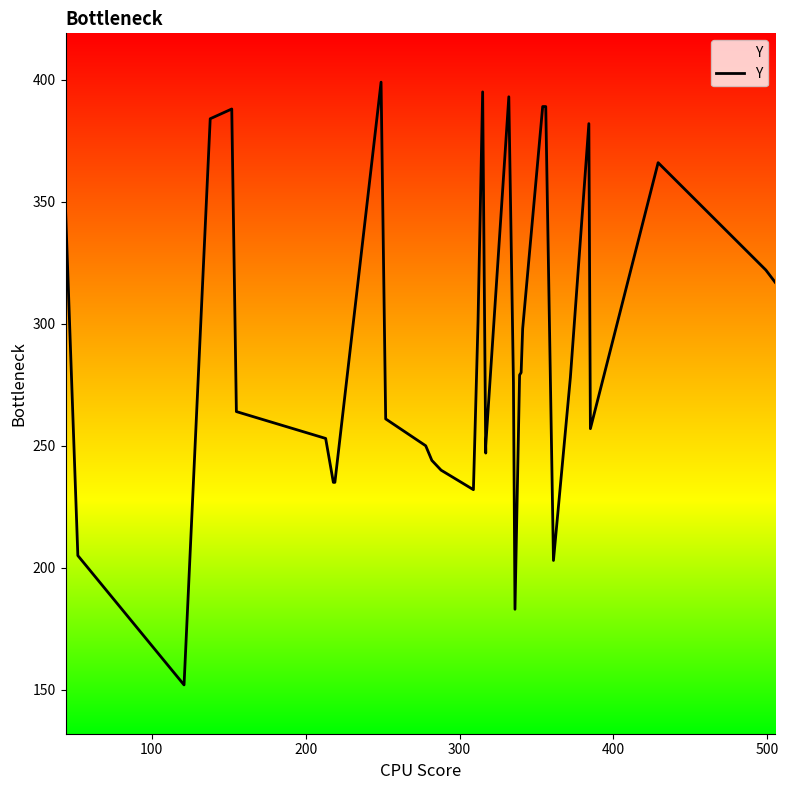

Reading right to left, list all the values displayed in this chart.

317	322	366	257	382	278	203	389	389	298	280	279	183	276	393	250	247	395	301	232	240	244	250	261	399	235	235	253	264	388	384	152	205	347